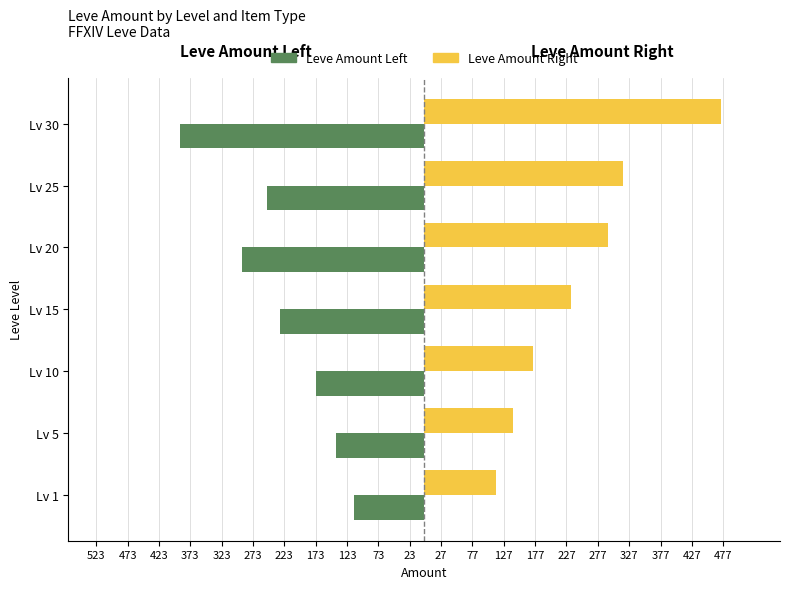

What are all the series names shown in the legend?

Leve Amount Left, Leve Amount Right